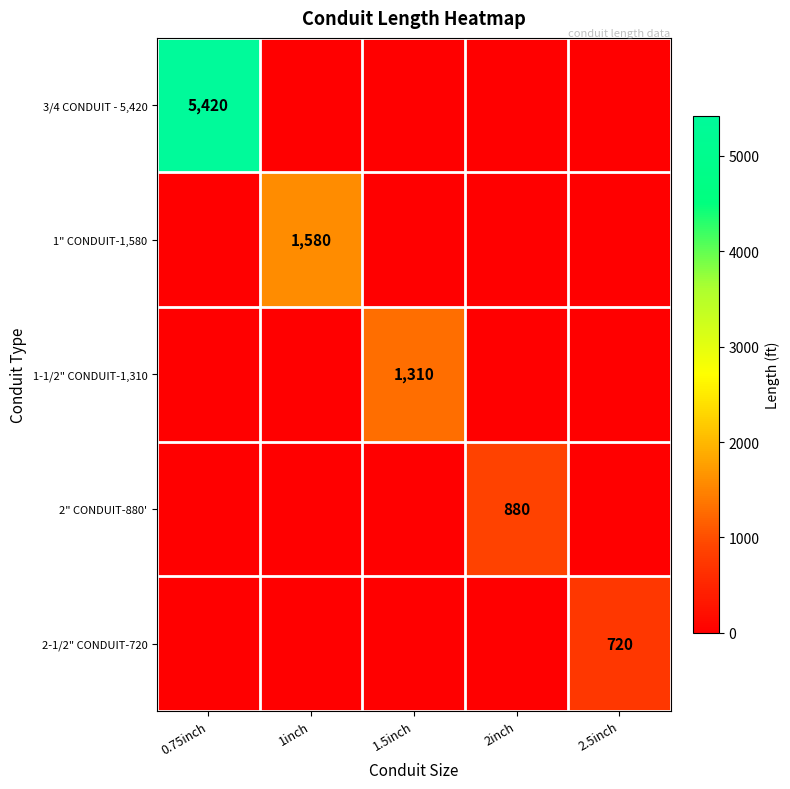

The value of 1" CONDUIT-1,580 at 1inch is 689. True or false?

False